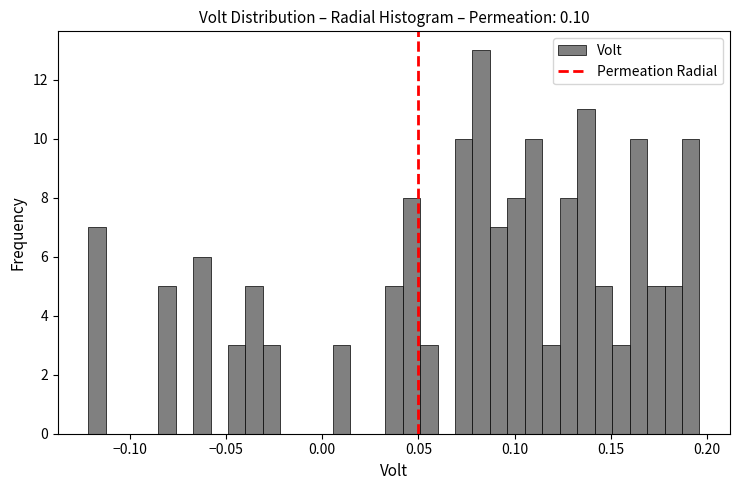

Read against the x-axis, roughly where is the centre of the tallest bar?

0.085